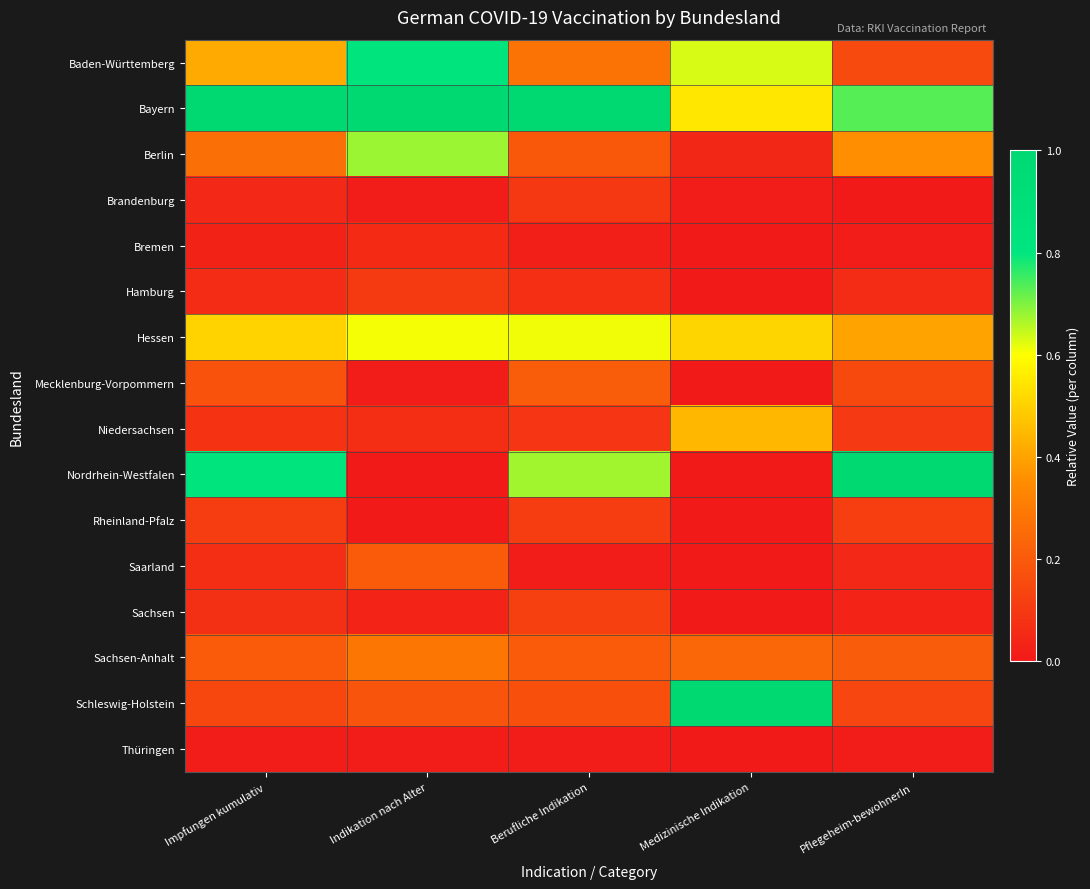

At Berufliche Indikation, list the series in order from smallest to largest.

Thüringen, Saarland, Bremen, Hamburg, Niedersachsen, Brandenburg, Rheinland-Pfalz, Sachsen, Schleswig-Holstein, Berlin, Sachsen-Anhalt, Mecklenburg-Vorpommern, Baden-Württemberg, Hessen, Nordrhein-Westfalen, Bayern